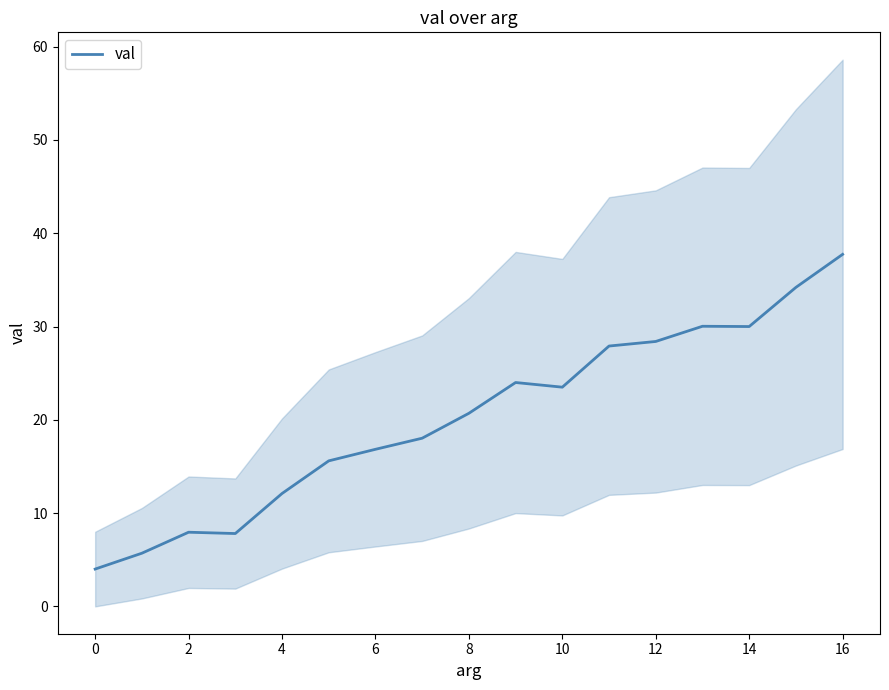

How many lines are shown in the chart?

1